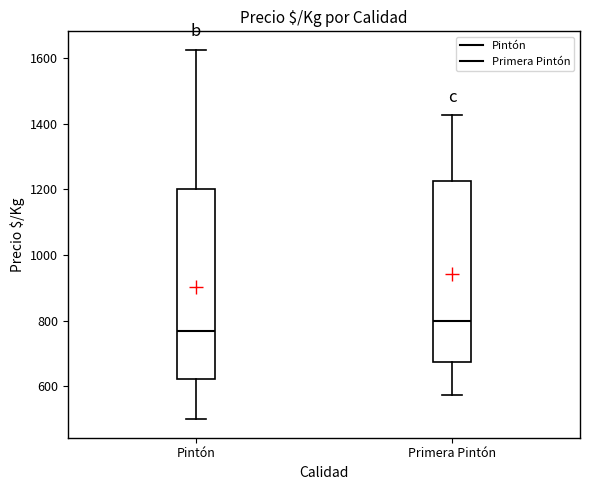

Where is the lower edge of the box for Primera Pintón on the y-axis? The values are not printed on the chart, so give them approximately, as read against the axis.

680